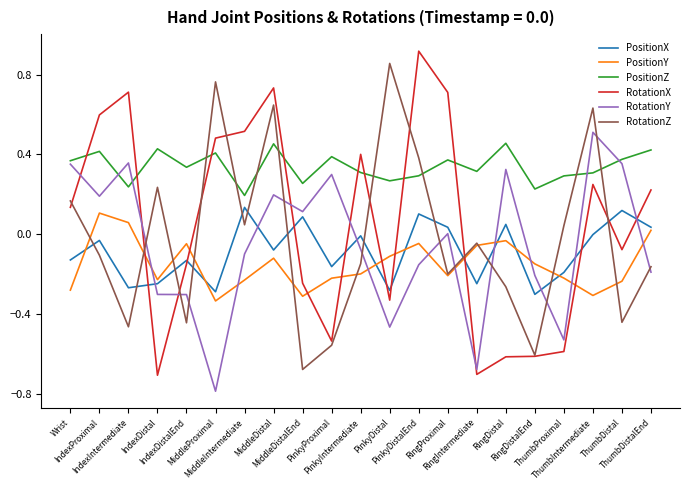

Which category has the highest value in the PositionY series?

IndexProximal